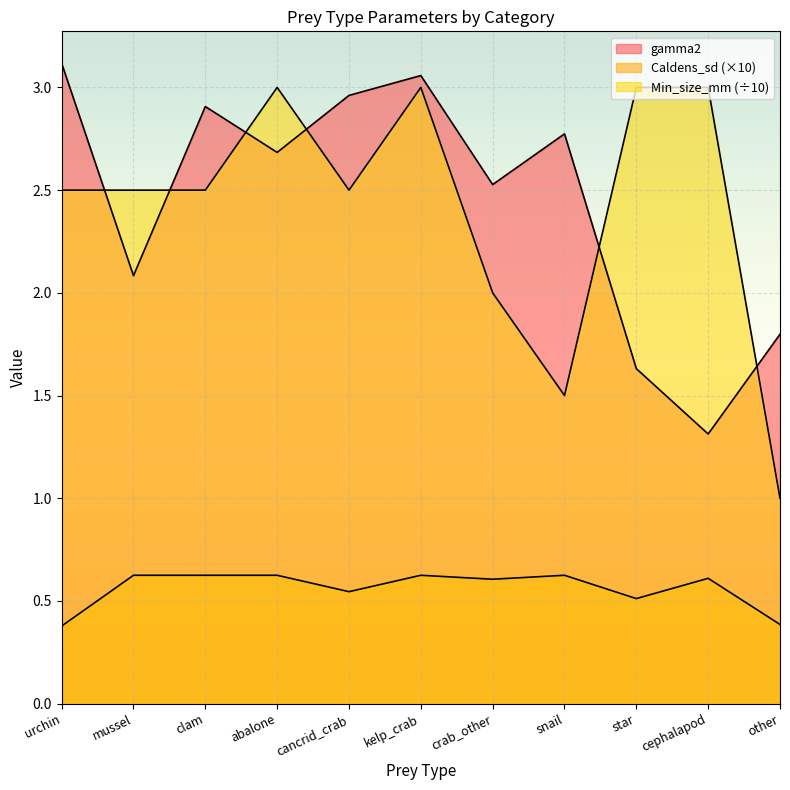

What is the label of the 4th point from the left?

abalone